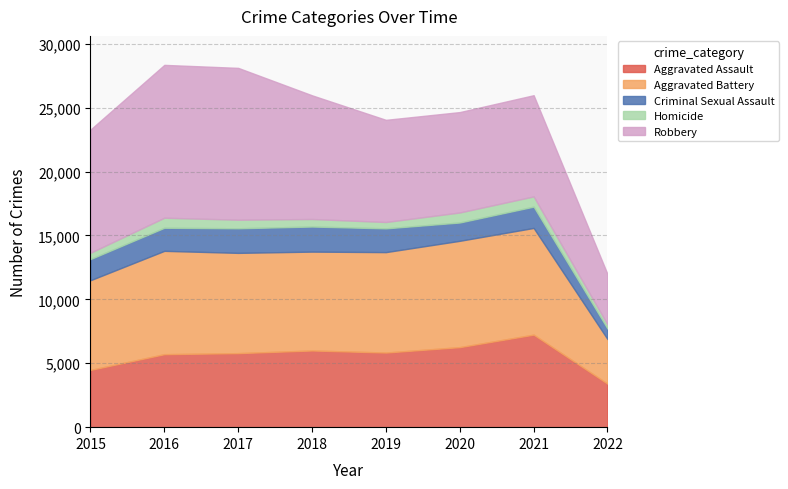

Is it true that Homicide equals 334 at 2019?

False